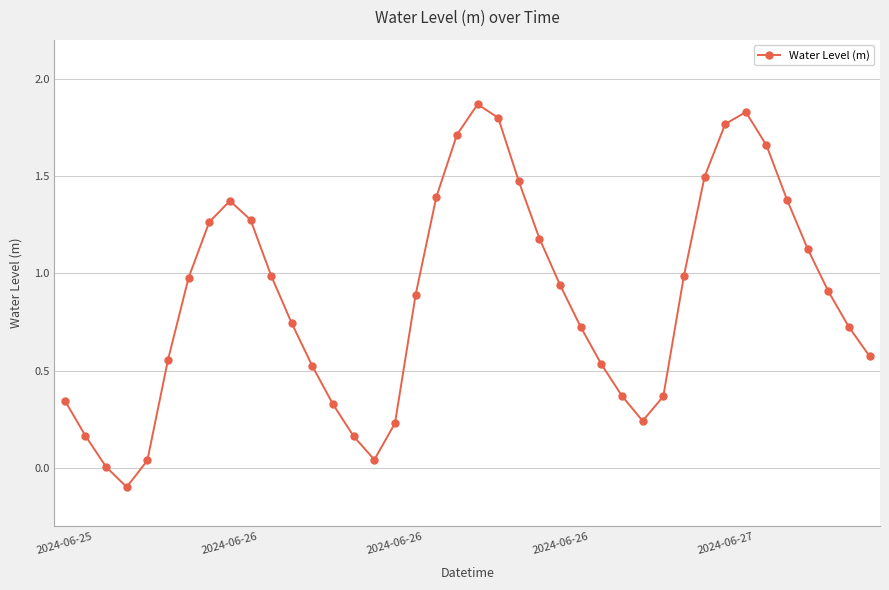

What is the difference between the maximum and minimum values?

2.0